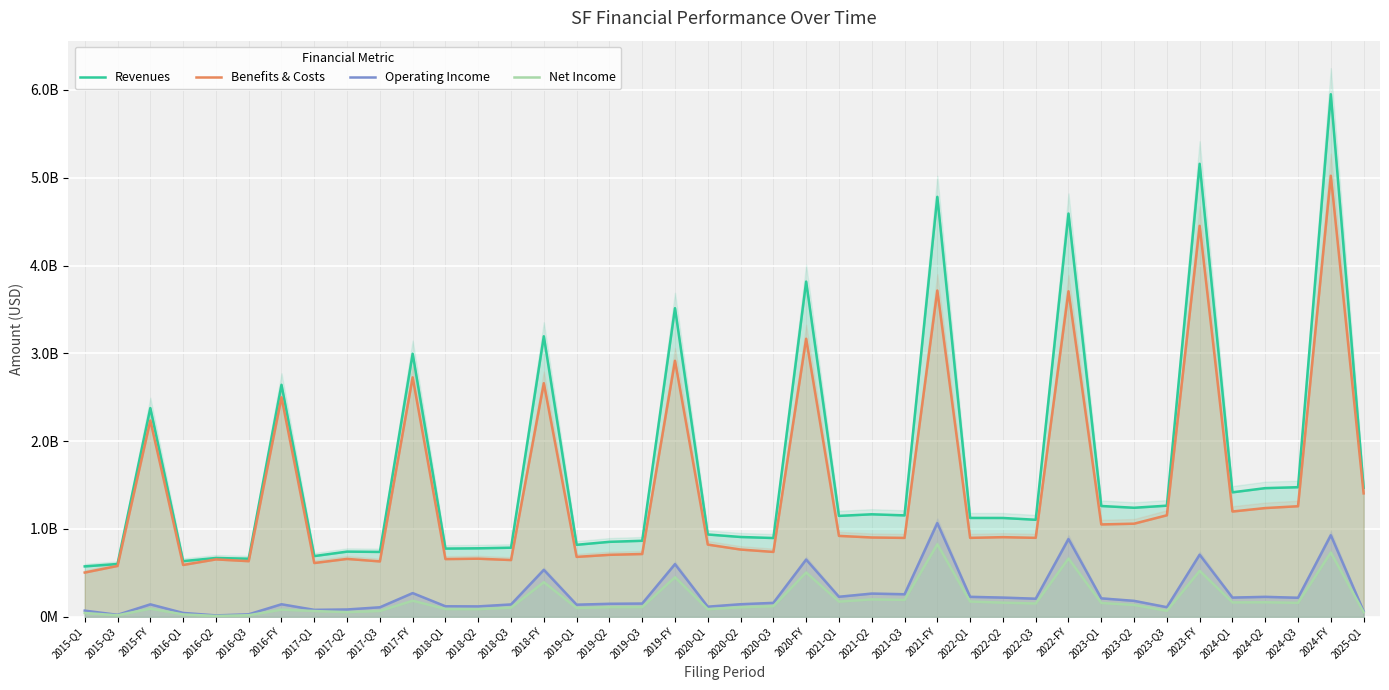

Where is the first local minimum for Benefits & Costs?

2016-Q1